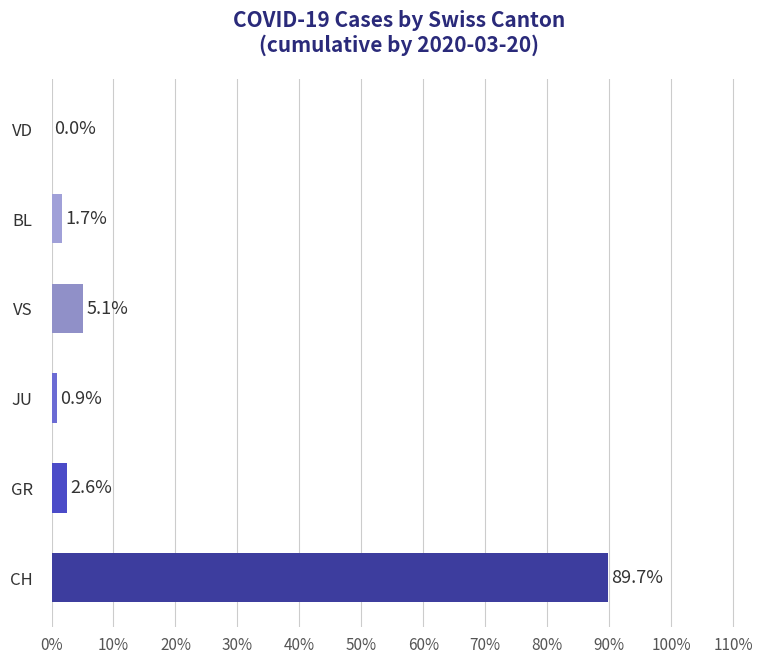

The chart shows a value of 1.7 at BL. True or false?

True